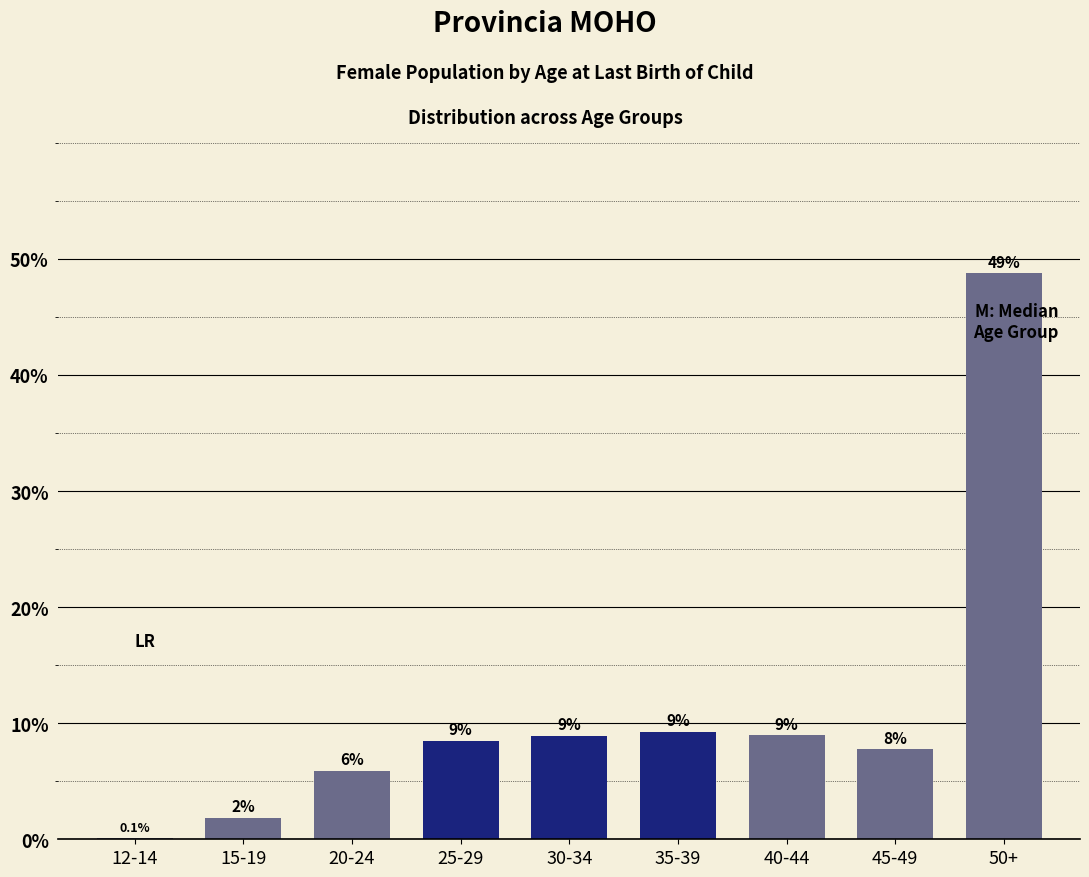

Which label corresponds to the largest value in the chart?

50+